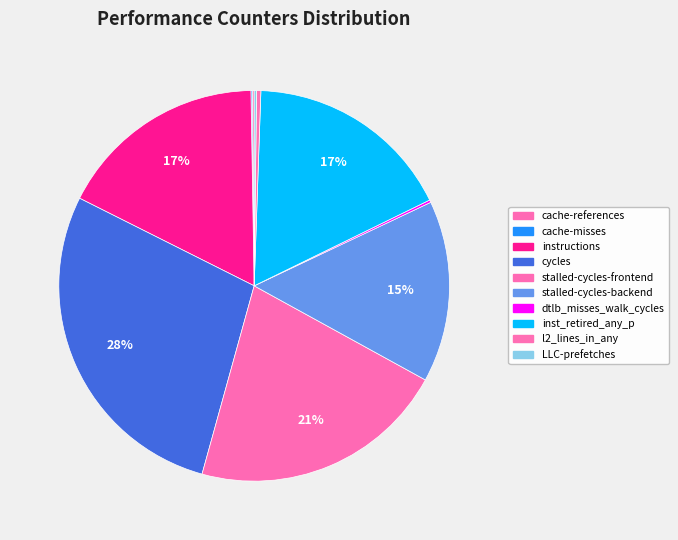

Rank the categories by value from highest to lowest.

cycles, stalled-cycles-frontend, instructions, inst_retired_any_p, stalled-cycles-backend, l2_lines_in_any, dtlb_misses_walk_cycles, LLC-prefetches, cache-references, cache-misses